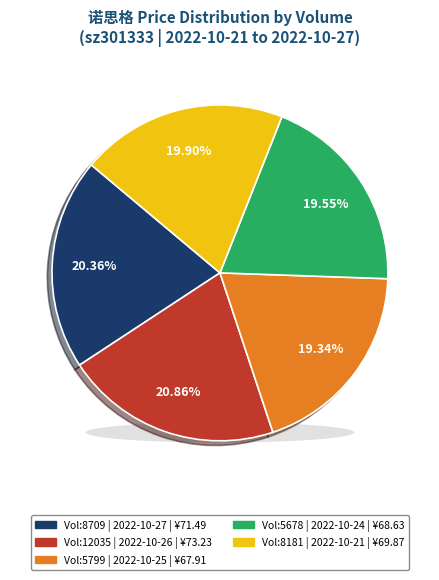

Is there a majority slice in this chart?

No